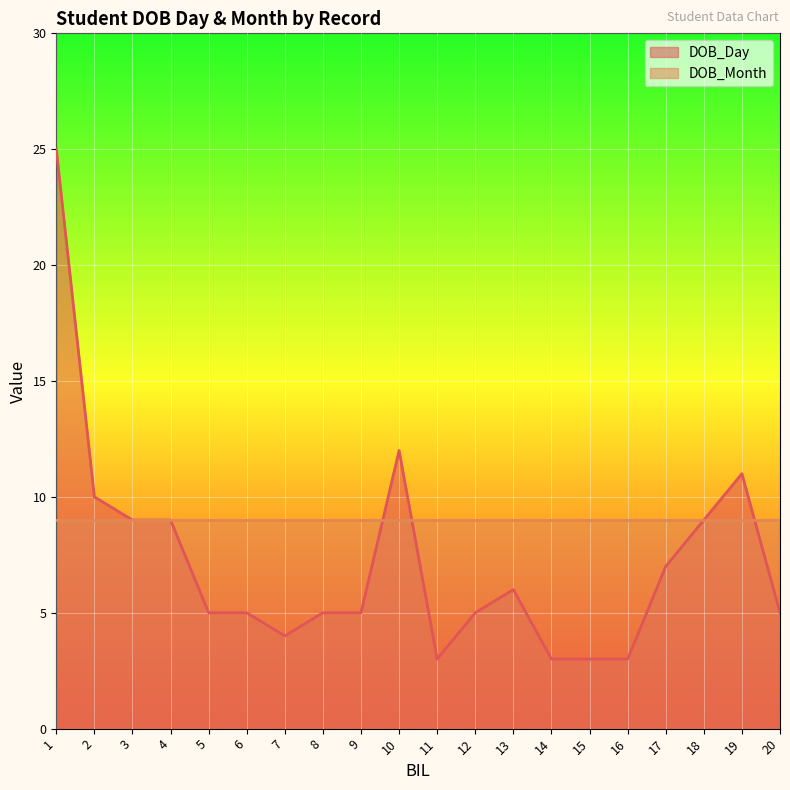

Approximately how many times larger is the value at 4 compared to 16?

3.0